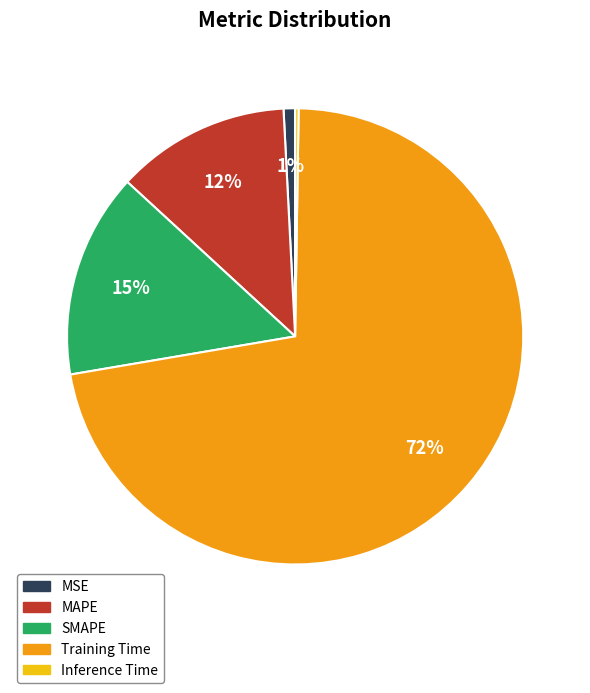

Is there a majority slice in this chart?

Yes